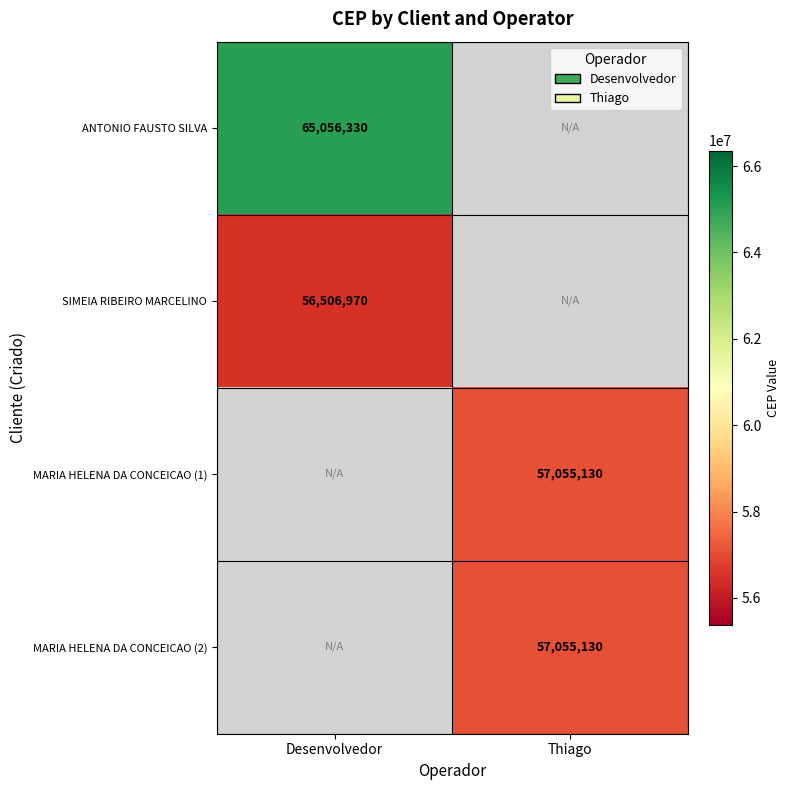

The SIMEIA RIBEIRO MARCELINO series shows 56506970 at Desenvolvedor. True or false?

True